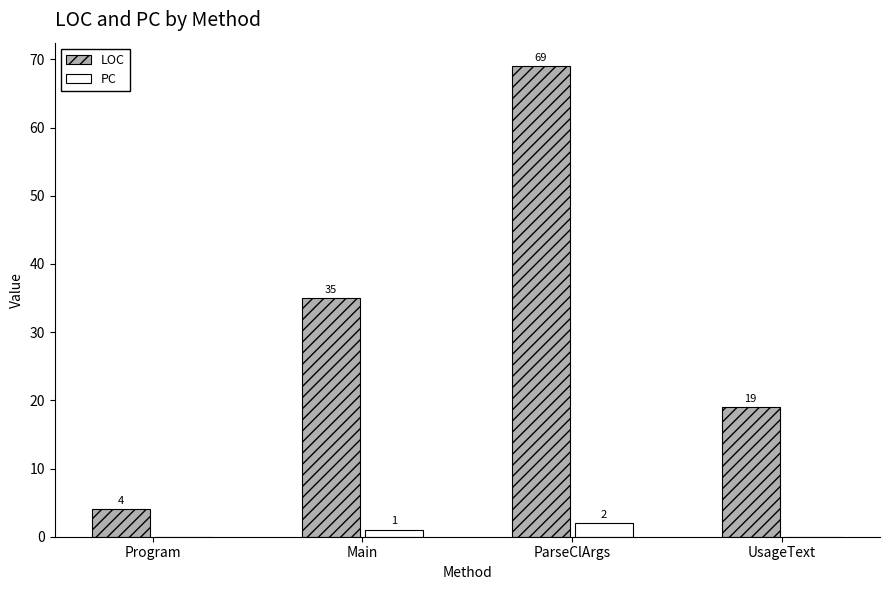

The LOC series shows 4 at Program. True or false?

True